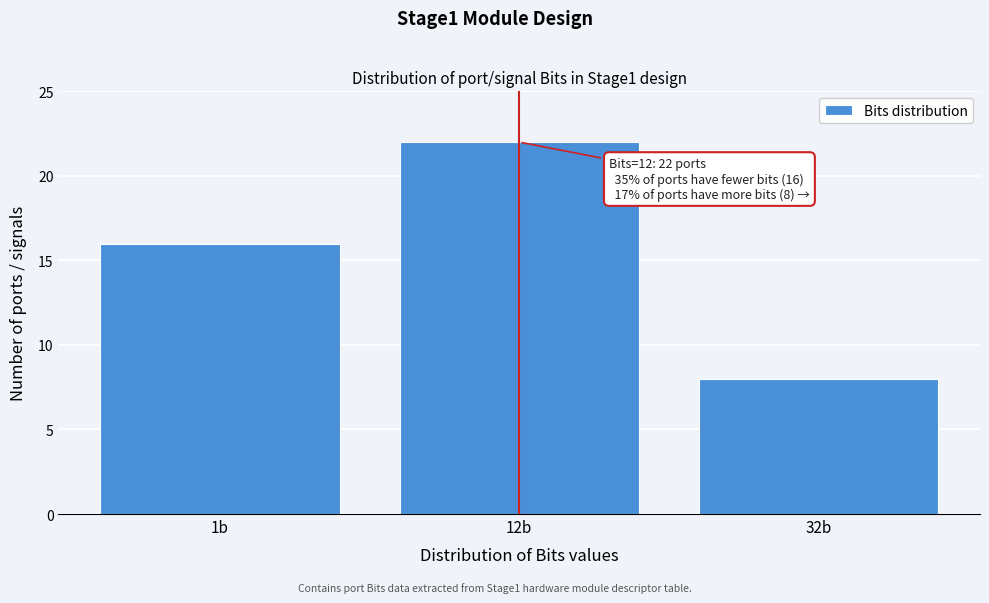

Reading right to left, extract all data points from this chart.

32b=8	12b=22	1b=16